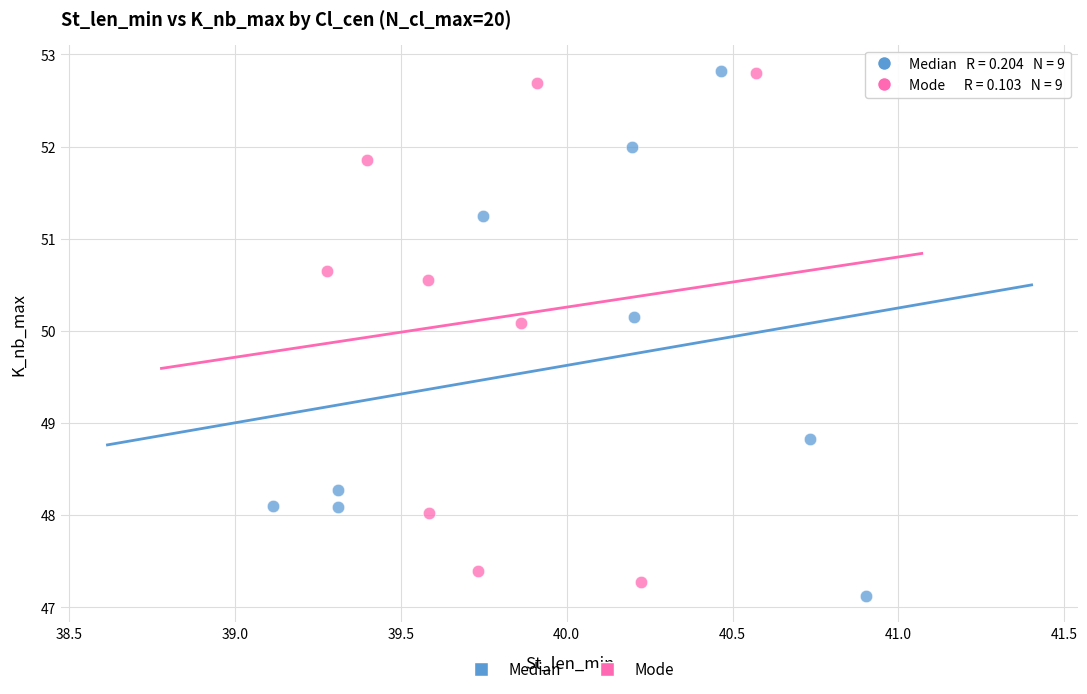

Which series reaches the minimum Y coordinate?

Median